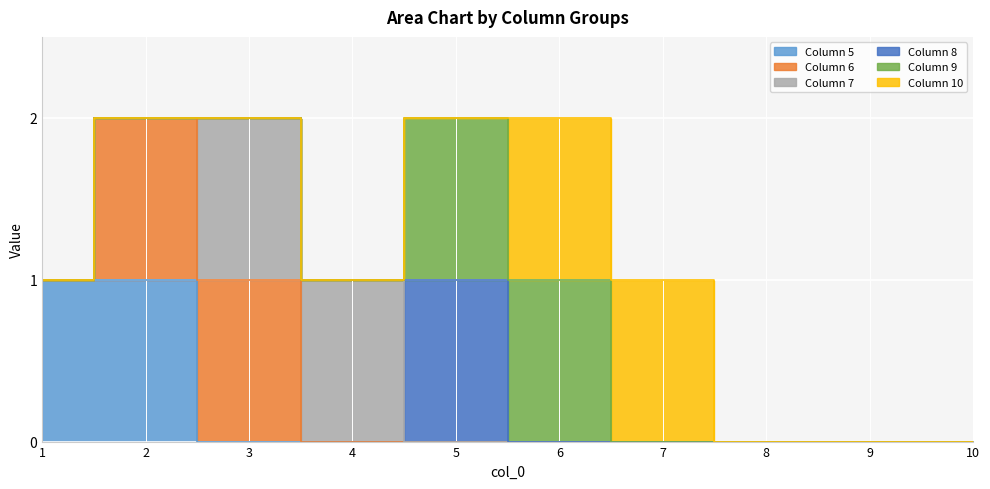

True or false: 10 has more than 1 points higher than both neighbors.

False